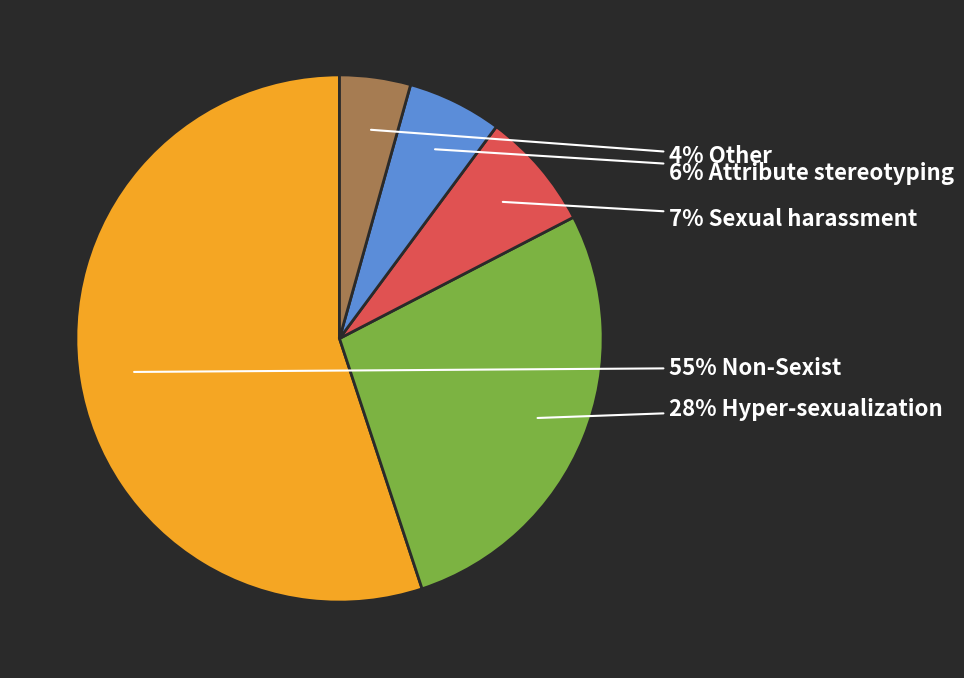

To the nearest percent, what is the average slice percentage?

20%